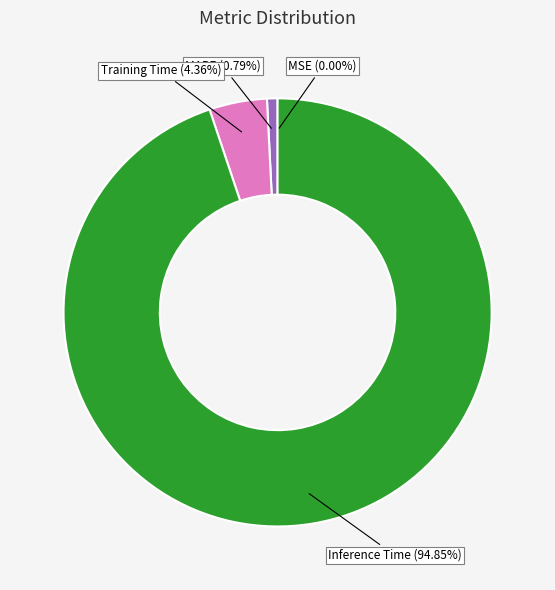

Is there any slice that represents more than half of the pie?

Yes